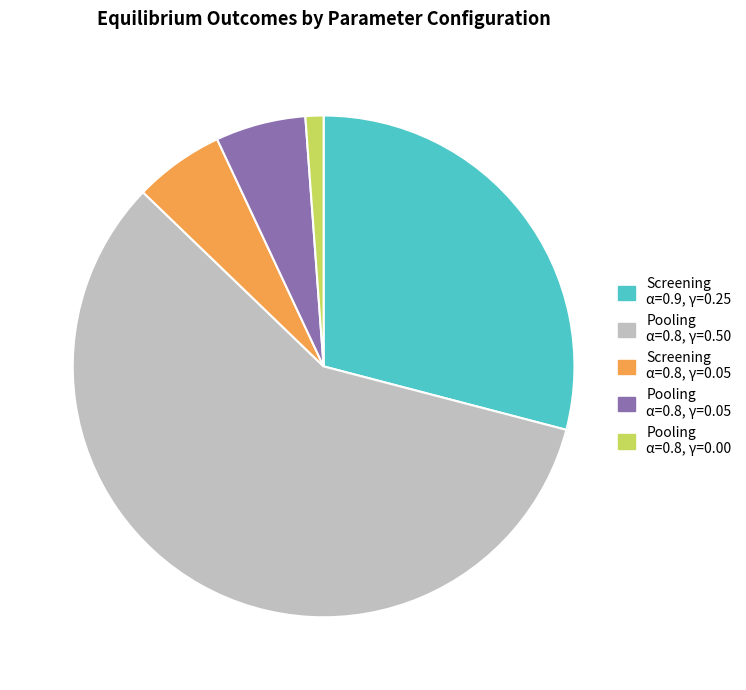

Which slice is the largest?

Pooling α=0.8, γ=0.50